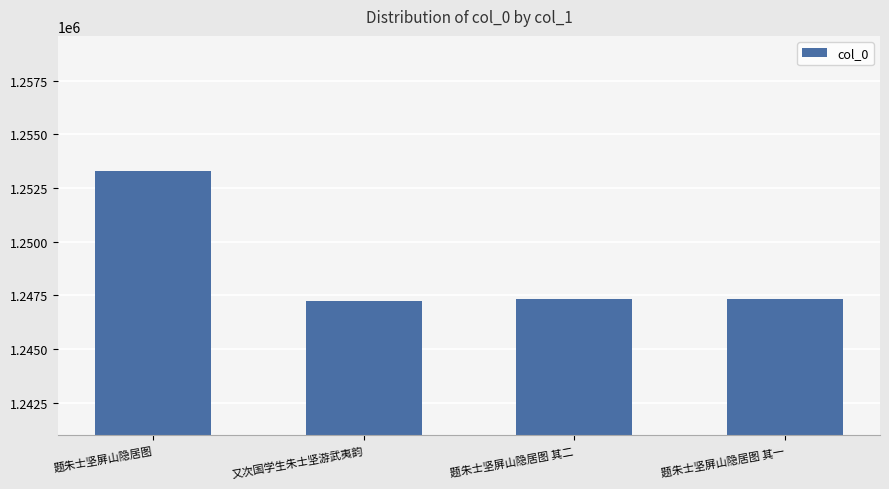

Count the number of categories in the chart.

4